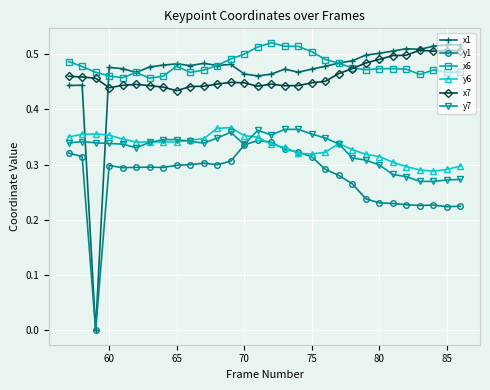

Which series has the widest spread of values?

x1